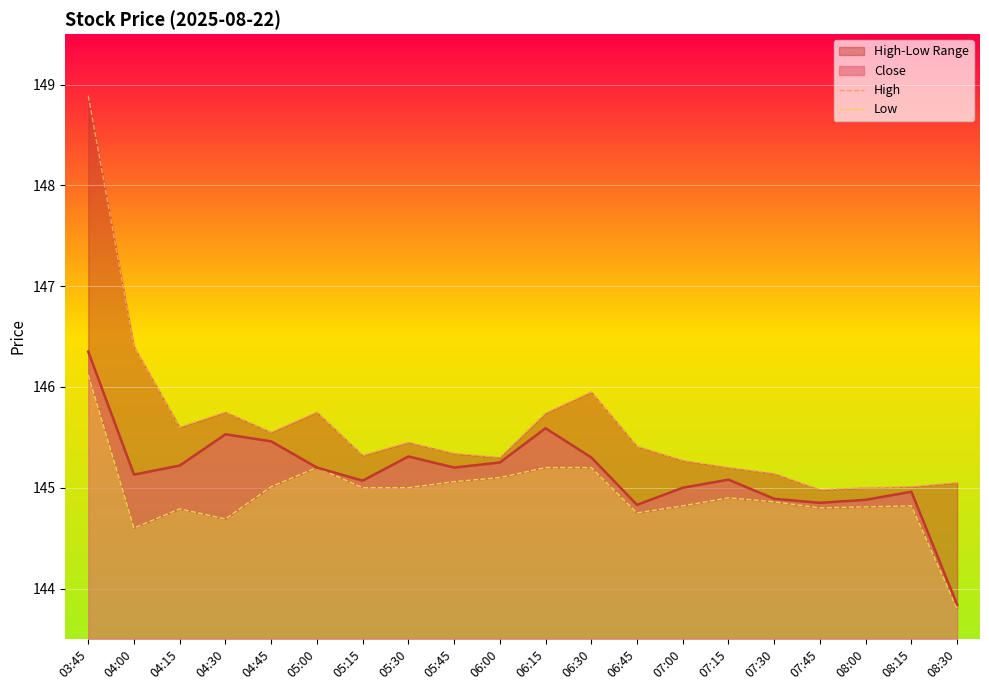

Which series has the largest total across all categories?

High